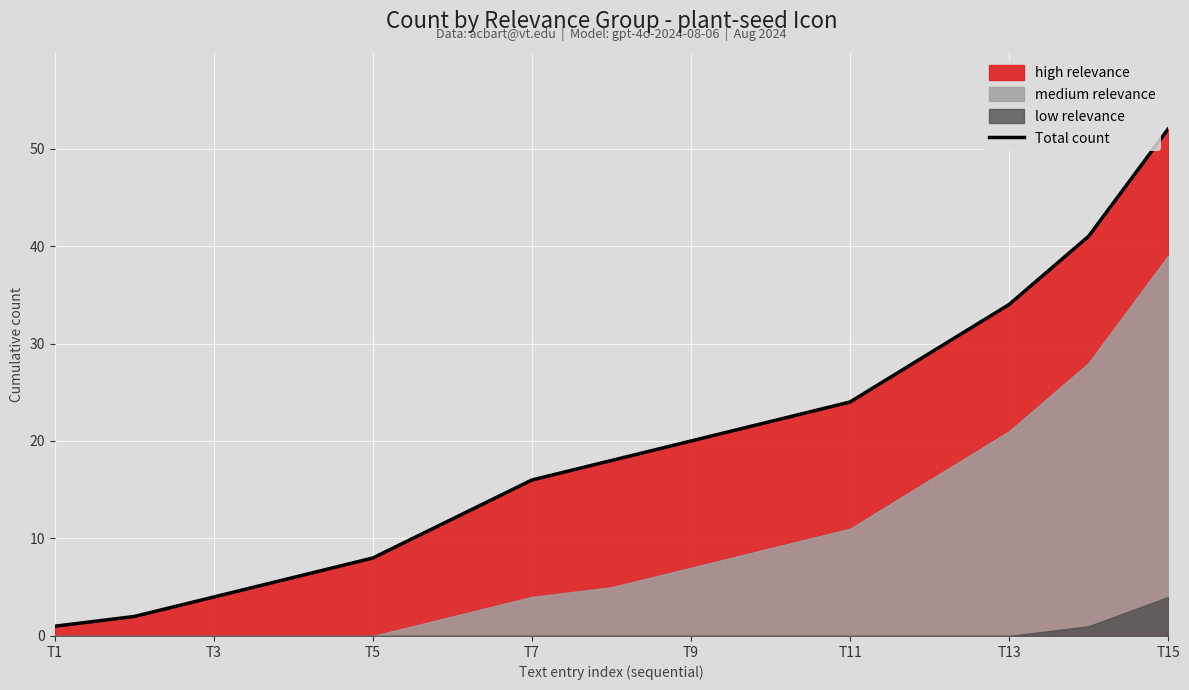

The Total count series shows 24 at T11. True or false?

True